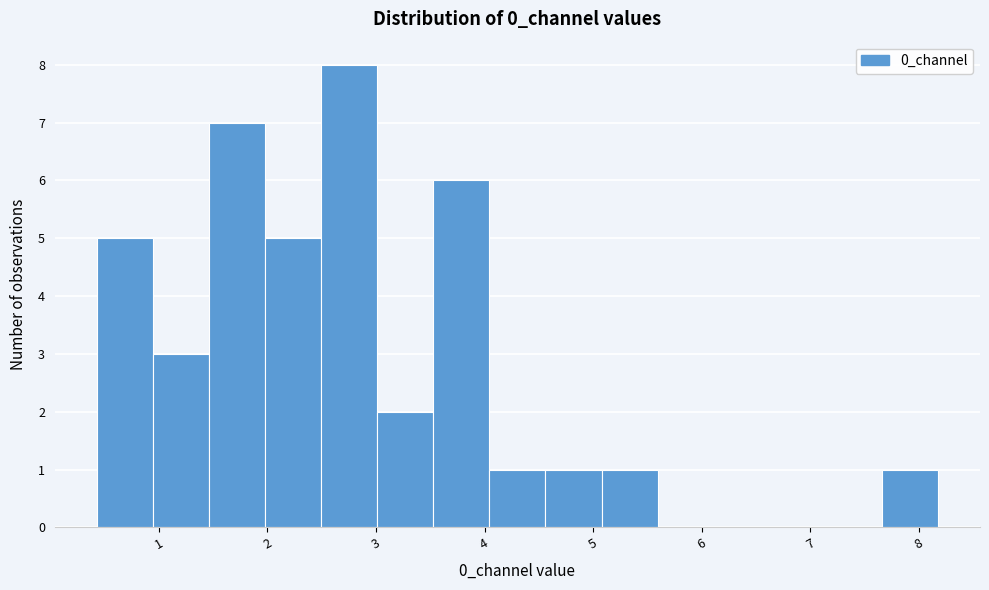

Which range on the x-axis has the tallest bar?

2.5 to 3.0